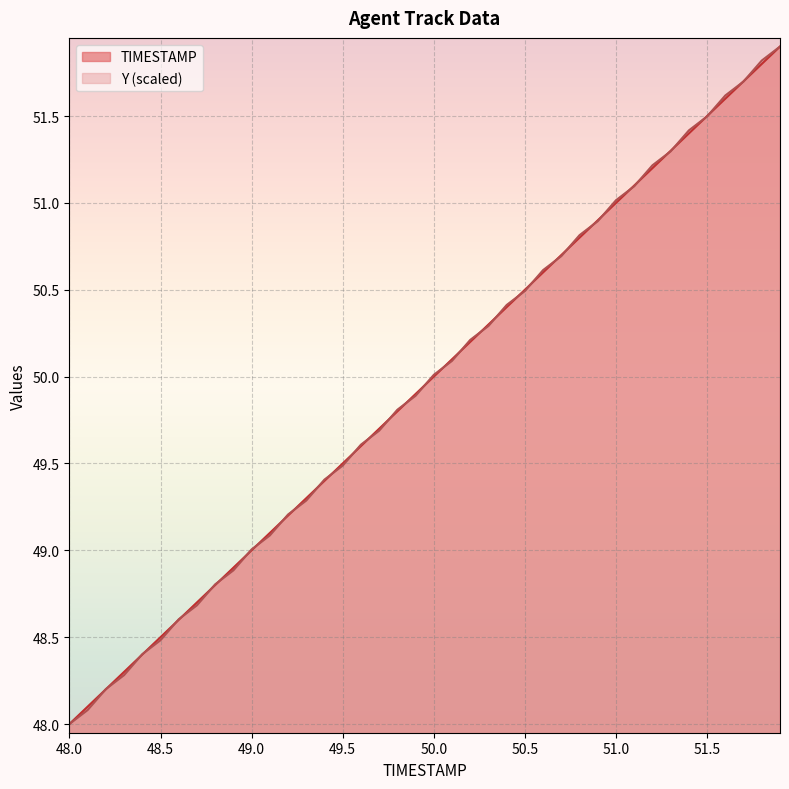

Between 51.0 and 51.6, which is larger?

51.6